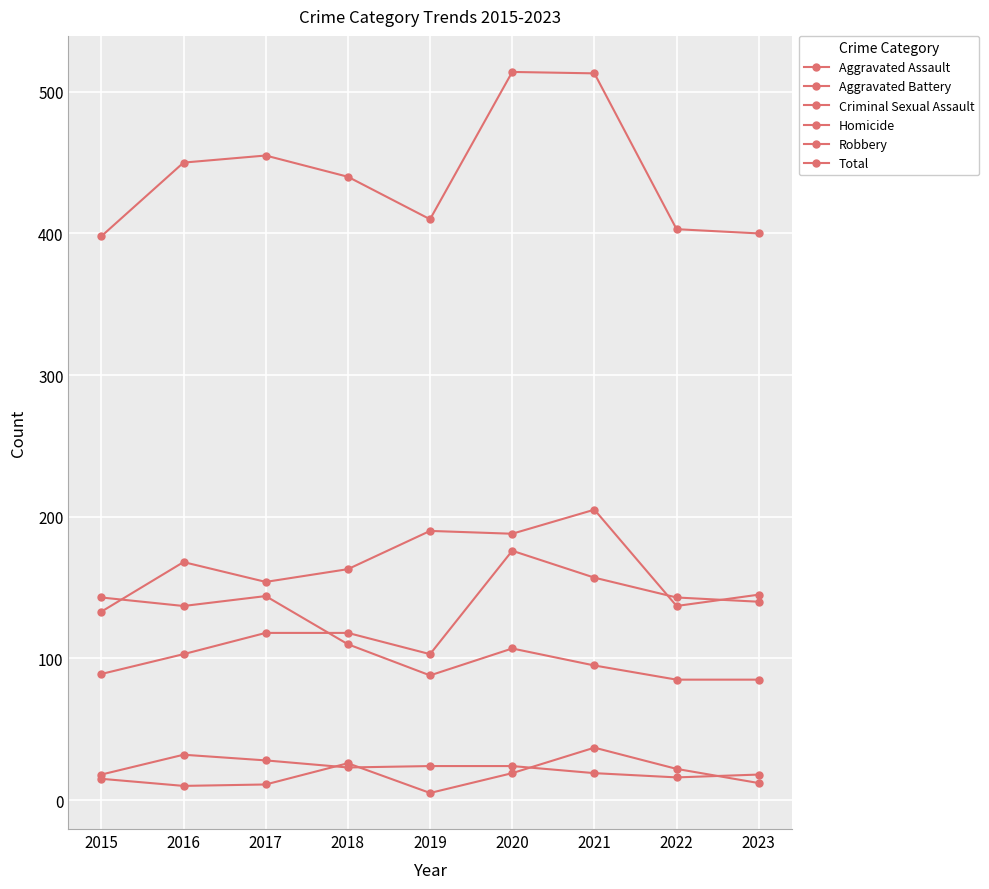

How many data points does each series have?

9